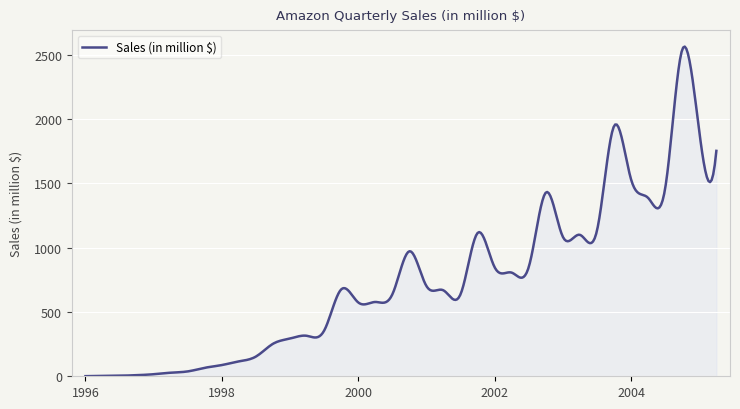

What is the greatest value displayed?

2563.9